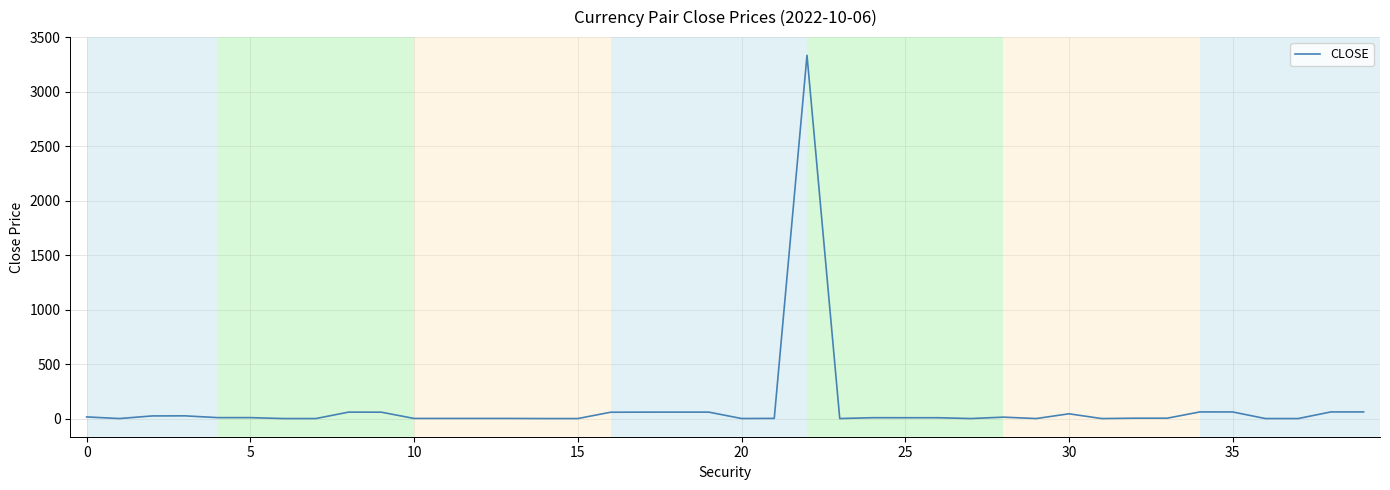

What is the maximum value shown in the chart?

3335.0